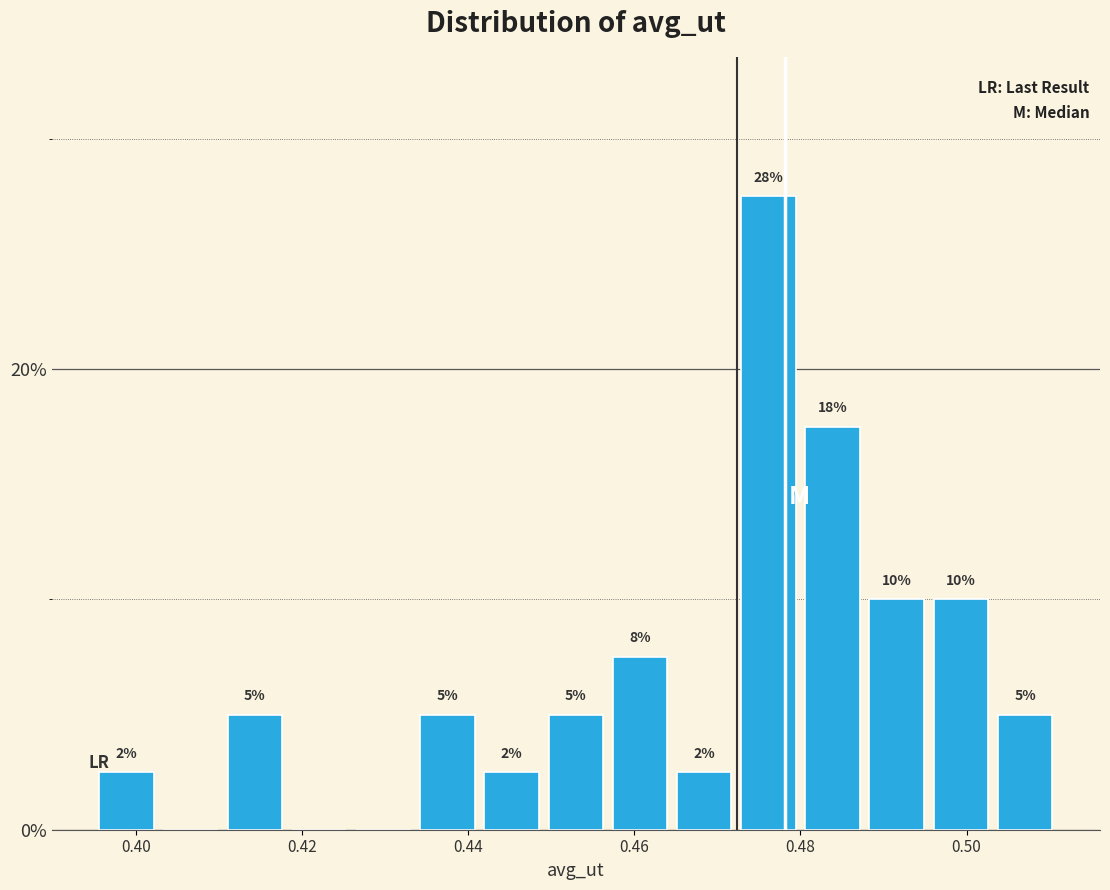

Read against the x-axis, roughly where is the centre of the tallest bar?

0.476